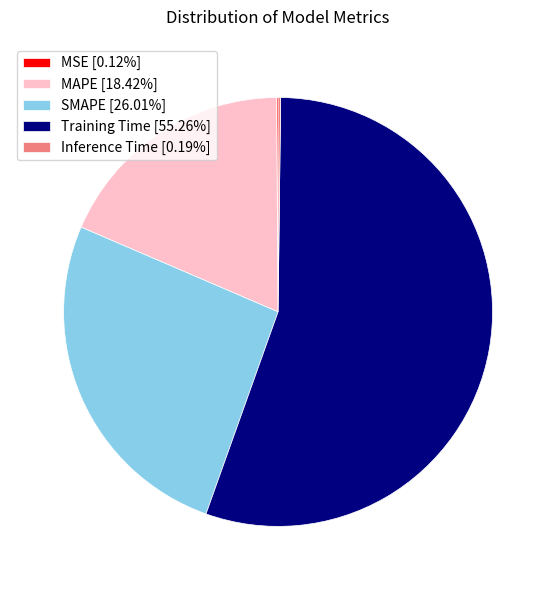

True or false: SMAPE accounts for 33% of the total.

False